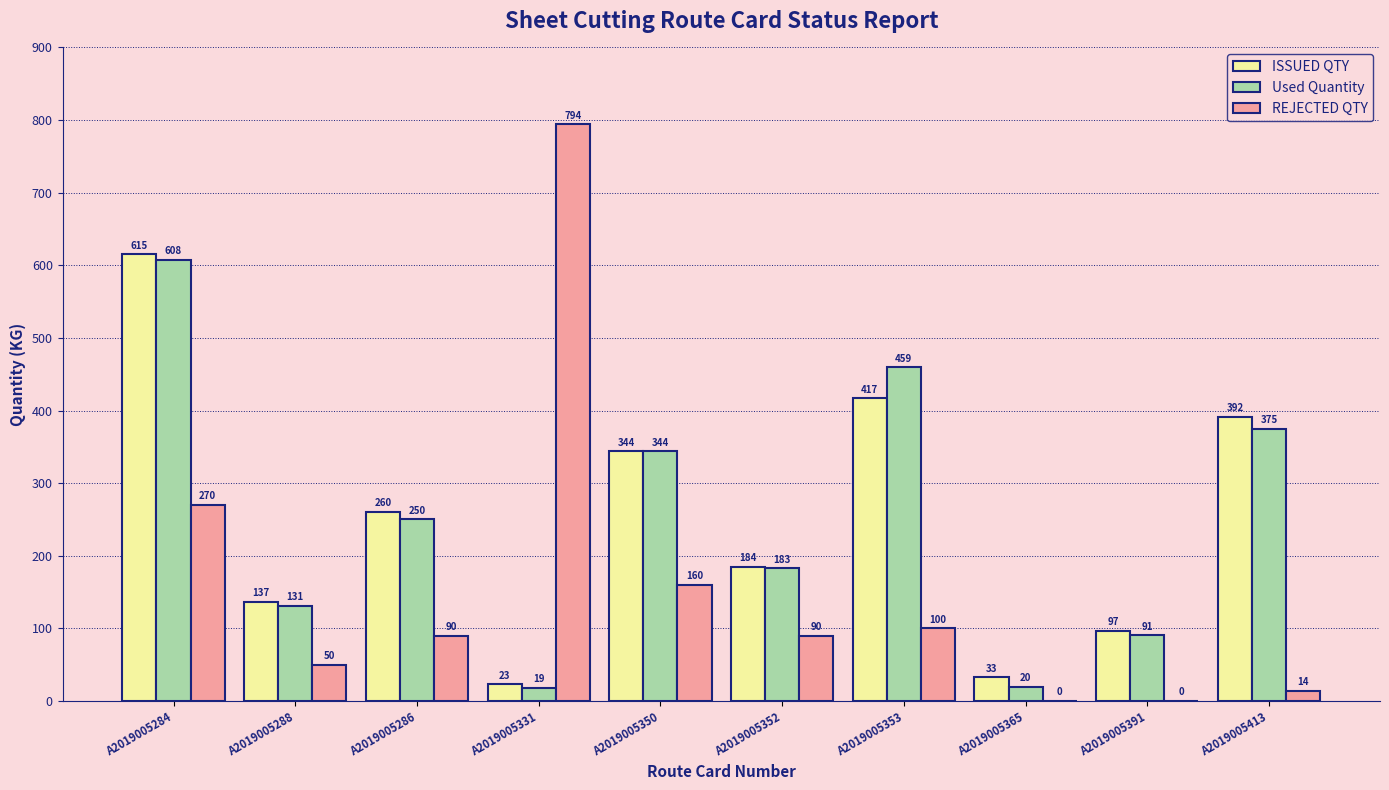

The ISSUED QTY series shows 91.4 at A2019005353. True or false?

False